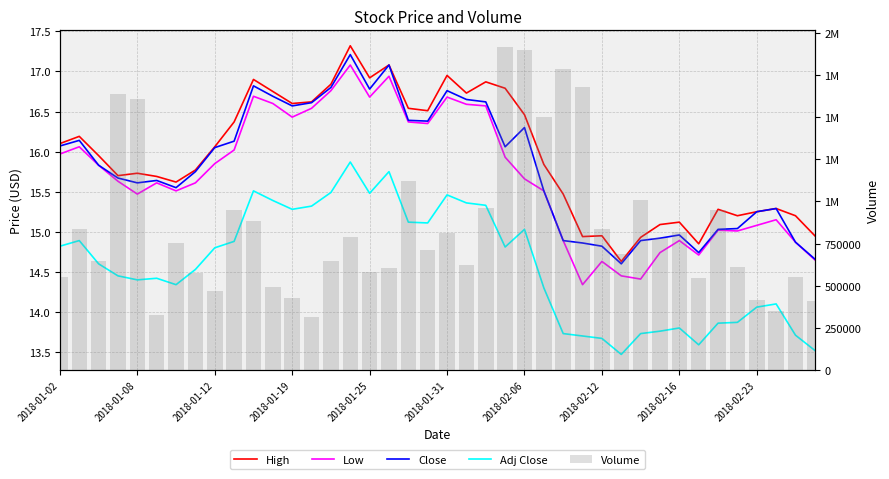

What is the average value of the Volume series?

851142.5